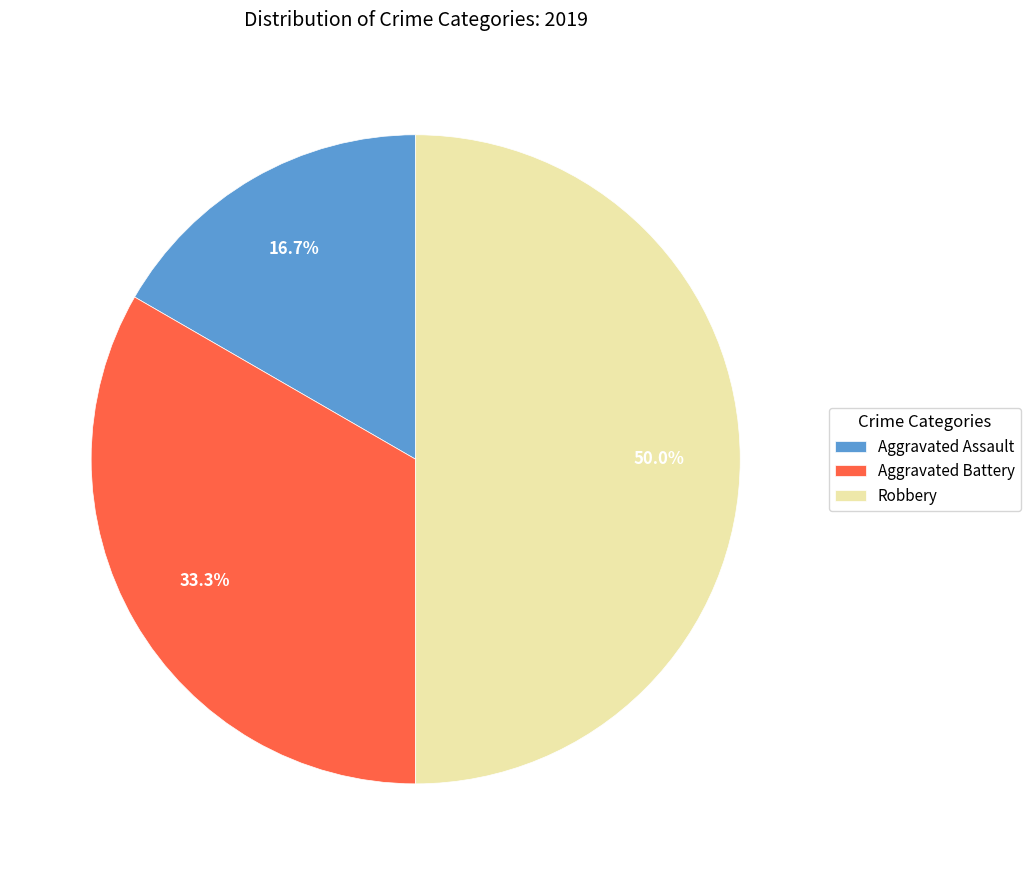

To the nearest percent, what percentage of the pie is Aggravated Assault?

17%